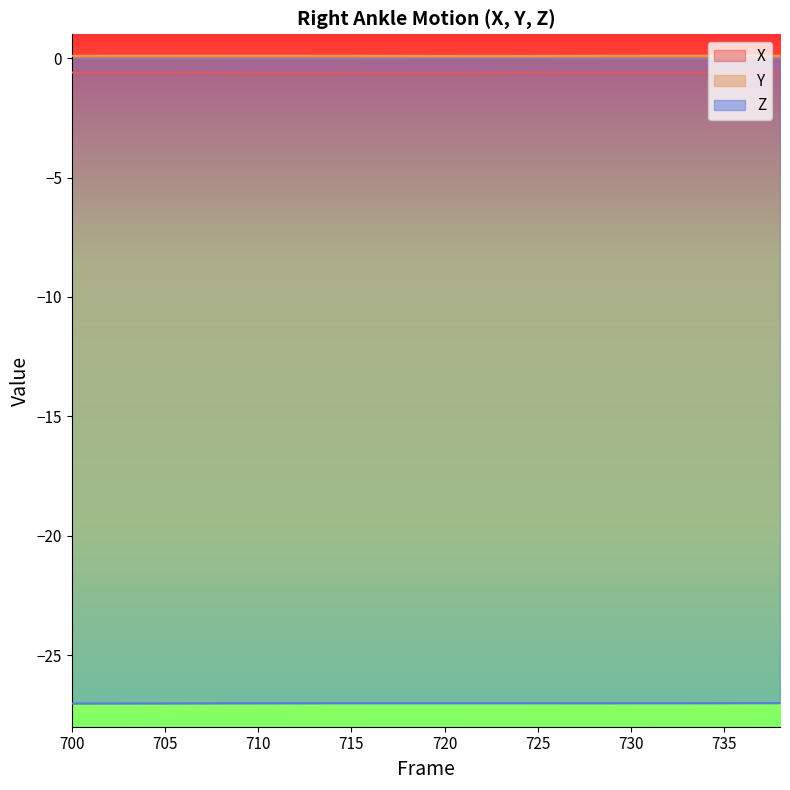

True or false: X has a value of -0.6 at 726.

True